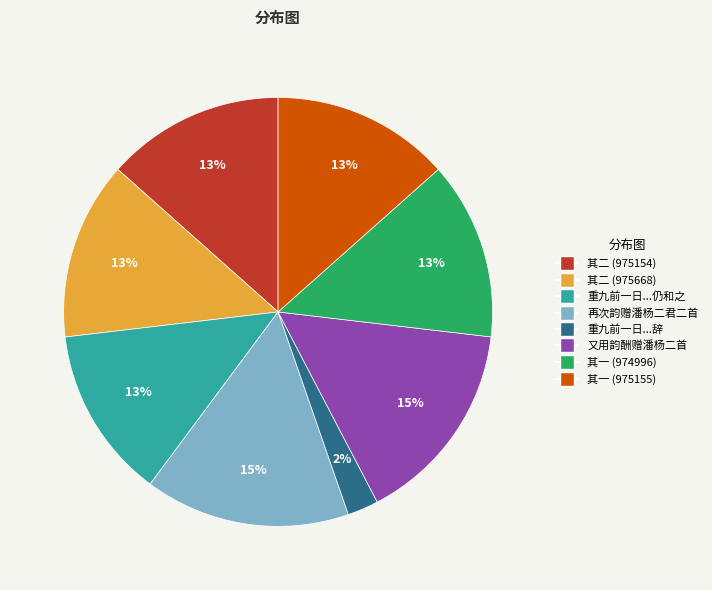

Is there any slice that represents more than half of the pie?

No